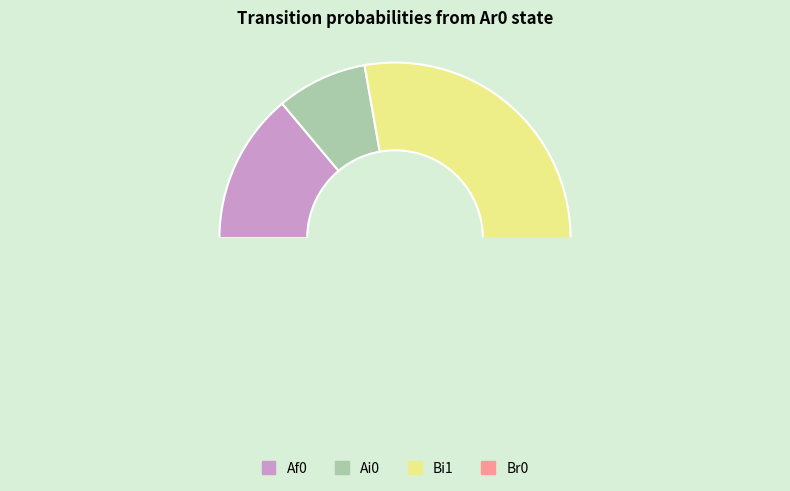

To the nearest percent, what is the average slice percentage?

25%